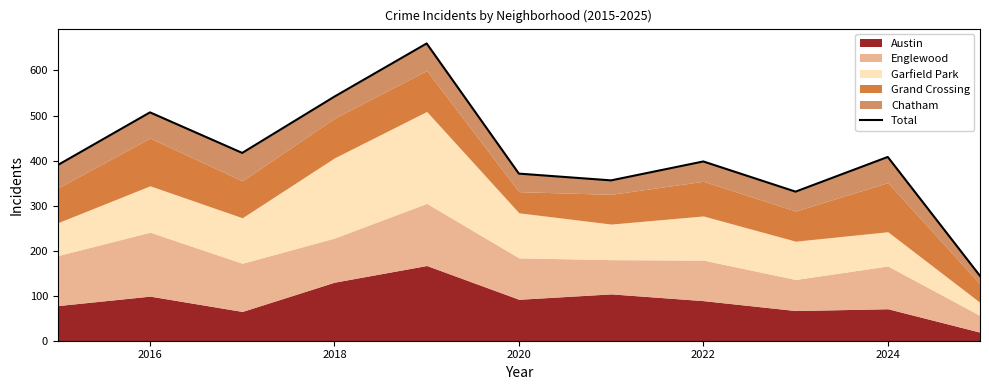

How many categories are shown in the chart?

11